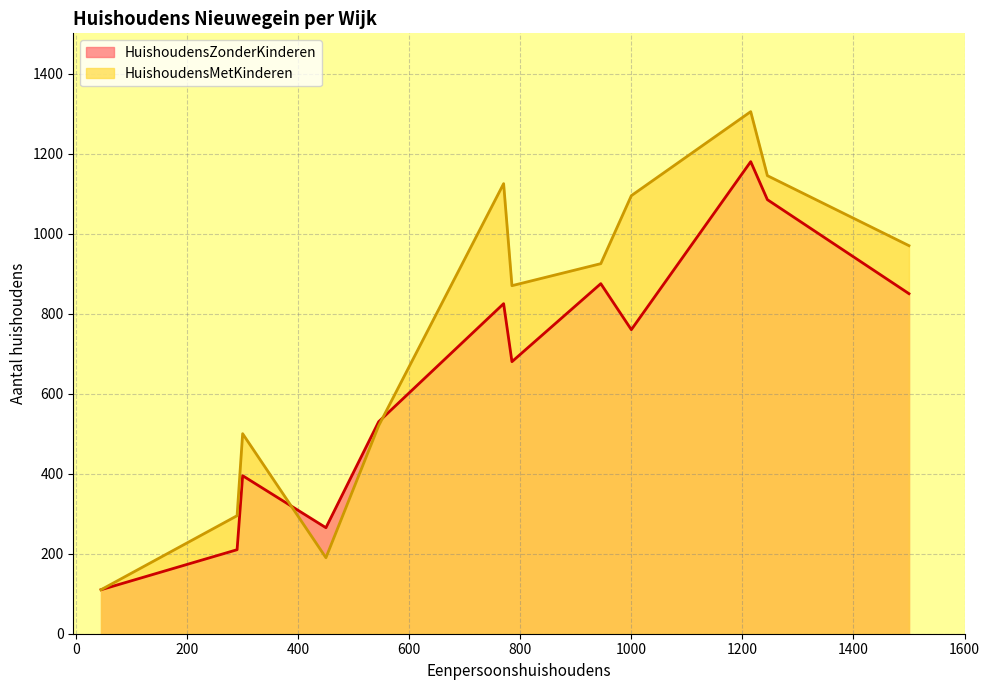

What are all the series names shown in the legend?

HuishoudensZonderKinderen, HuishoudensMetKinderen